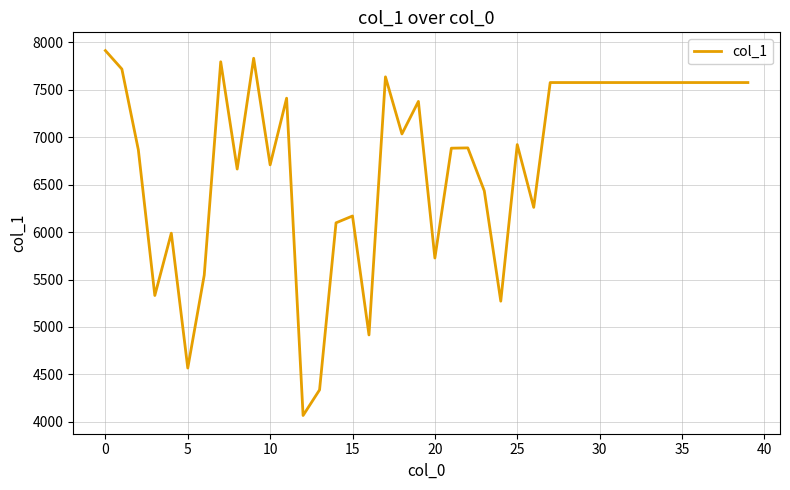

What is the minimum value shown in the chart?

4067